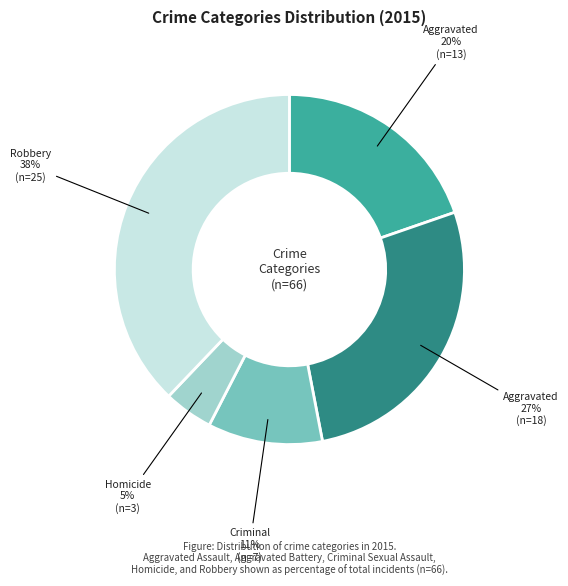

Is there a majority slice in this chart?

No